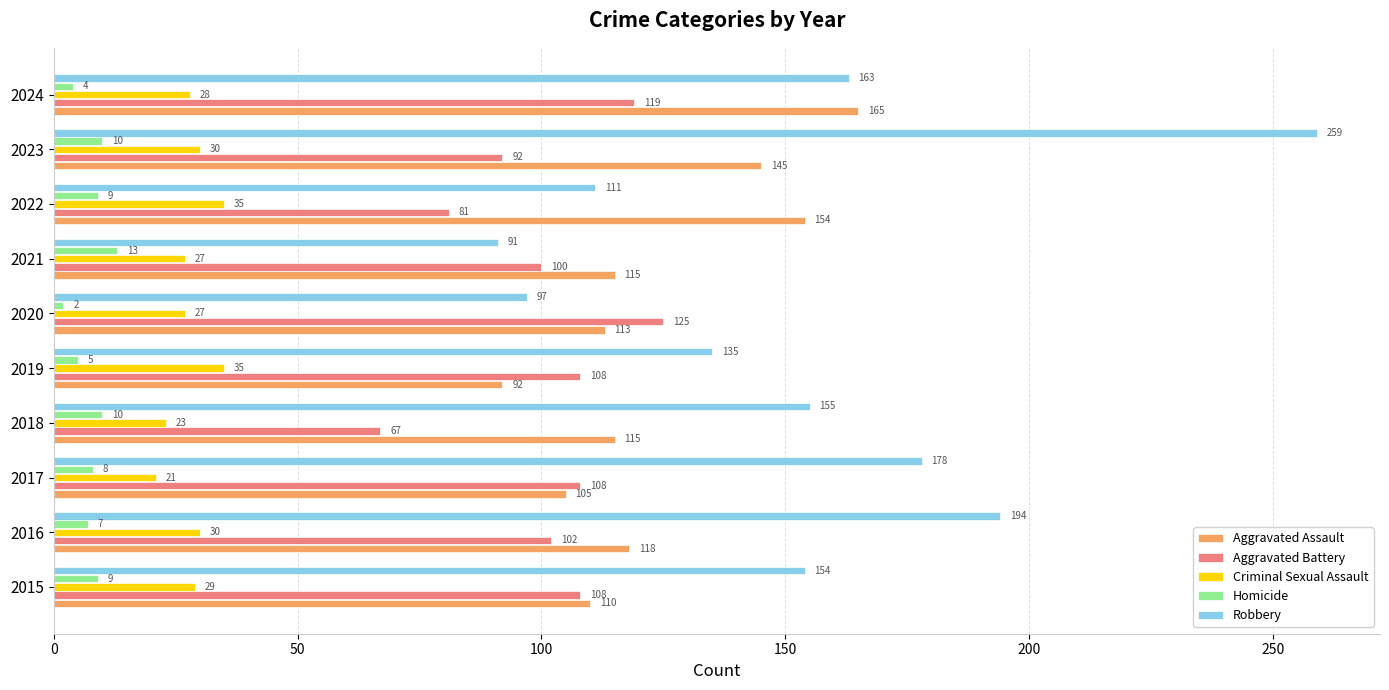

How many values in the Aggravated Battery series are below 108?

5